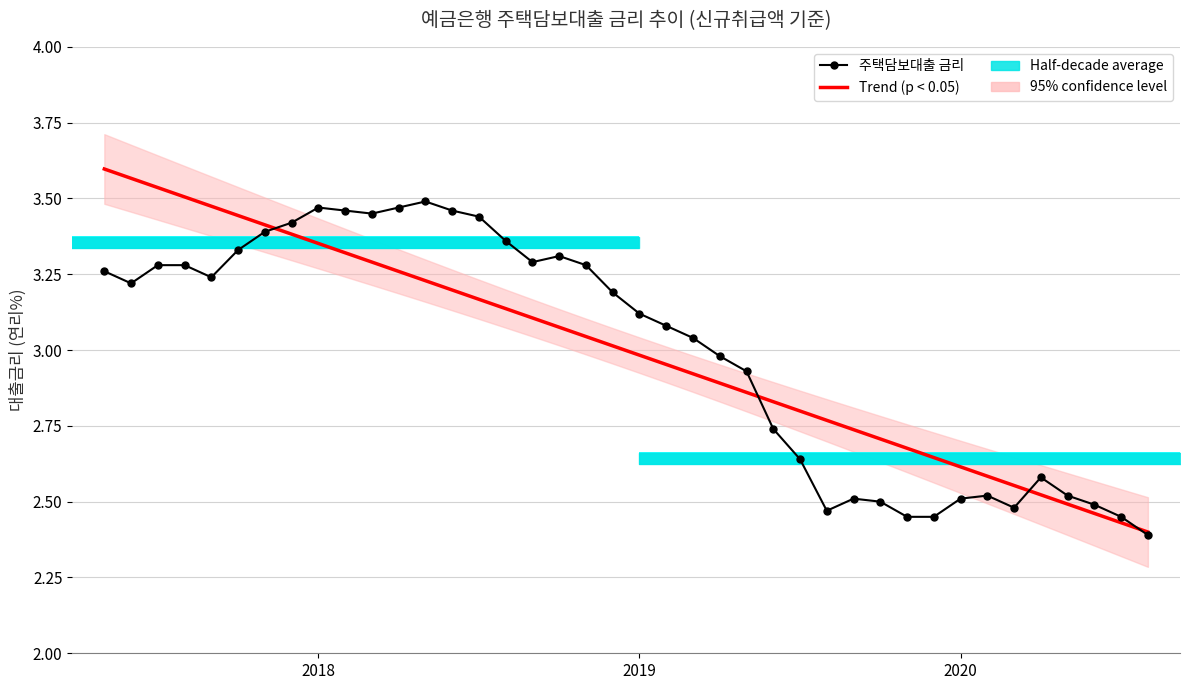

At how many categories does at least one series exceed 3?

23